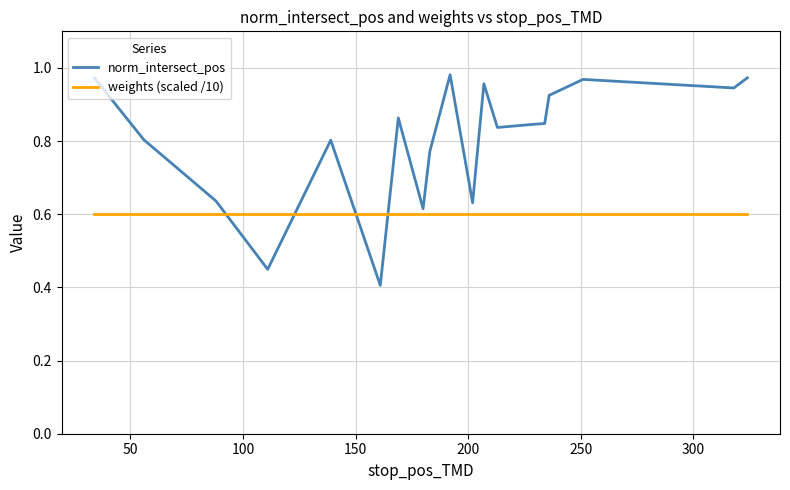

How many times do norm_intersect_pos and weights (scaled /10) cross each other?

4